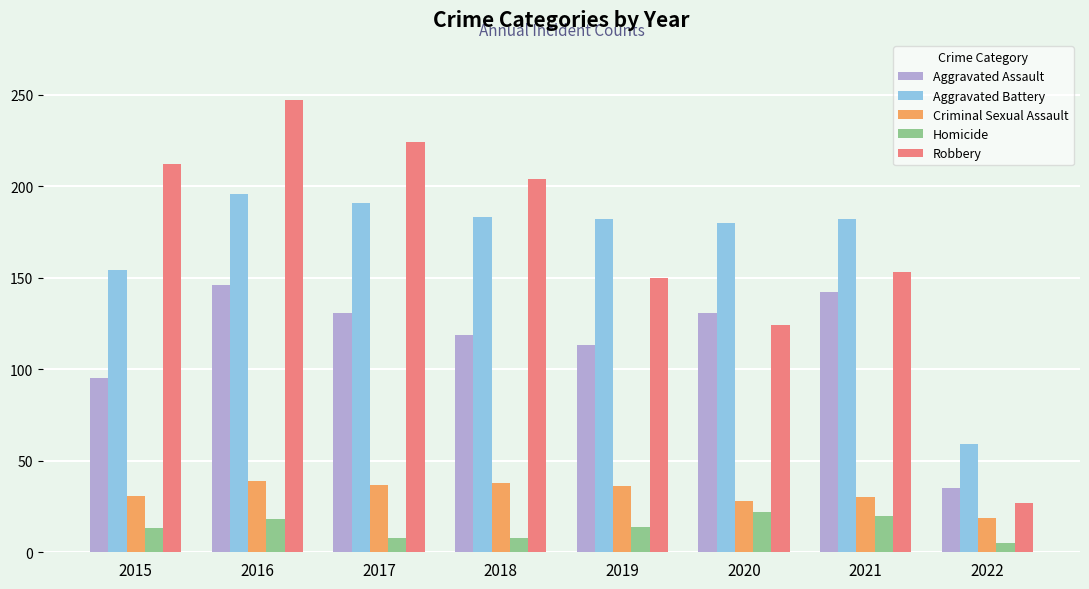

What is the sum of all Aggravated Assault values?

912